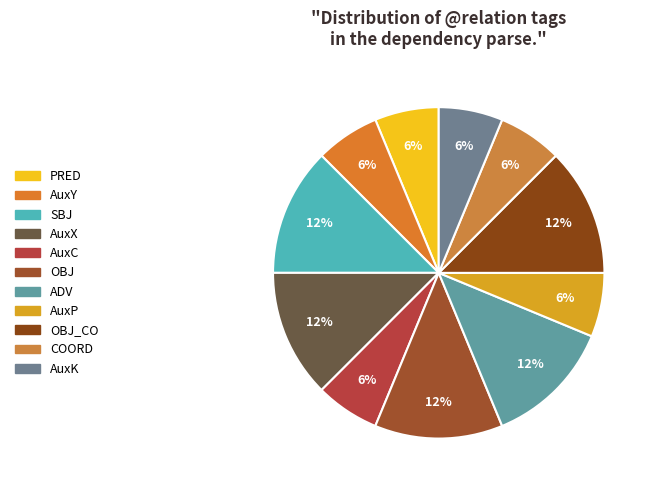

How many slices are in this pie chart?

11